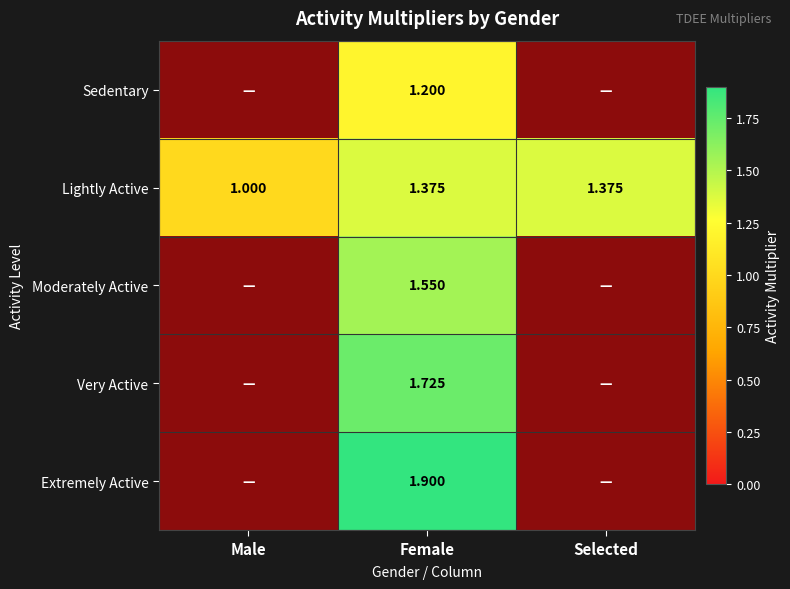

How many values in the Lightly Active series exceed 1?

2